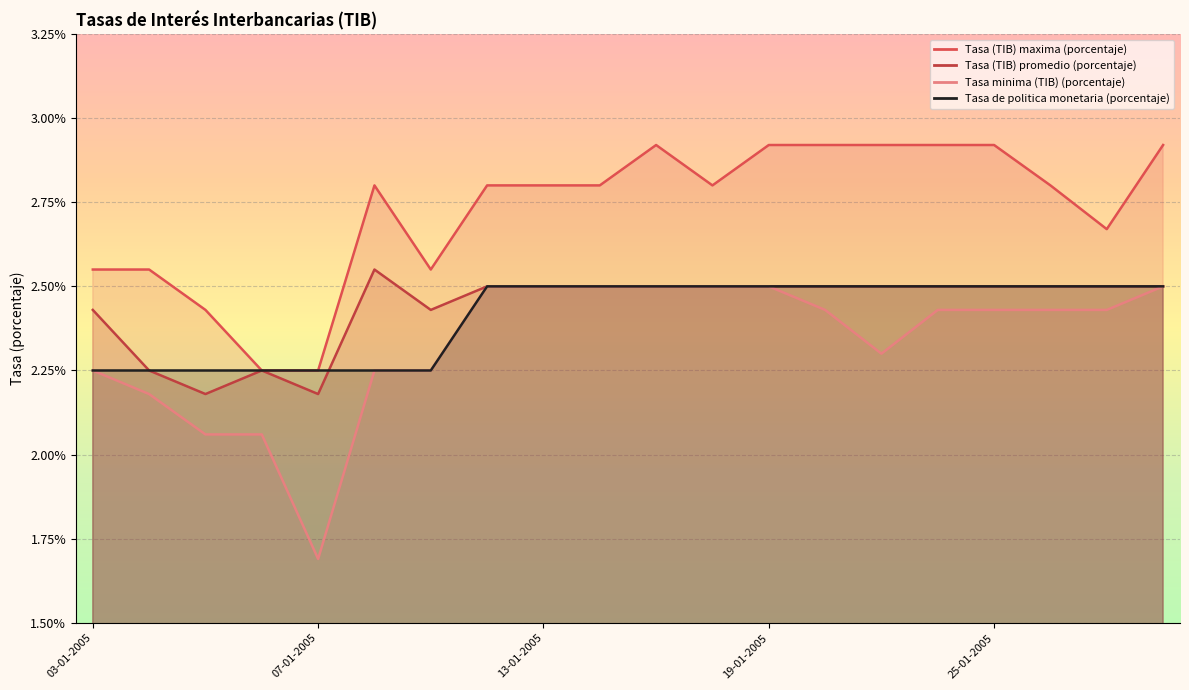

Where does the Tasa minima (TIB) (porcentaje) series first go above 2?

03-01-2005